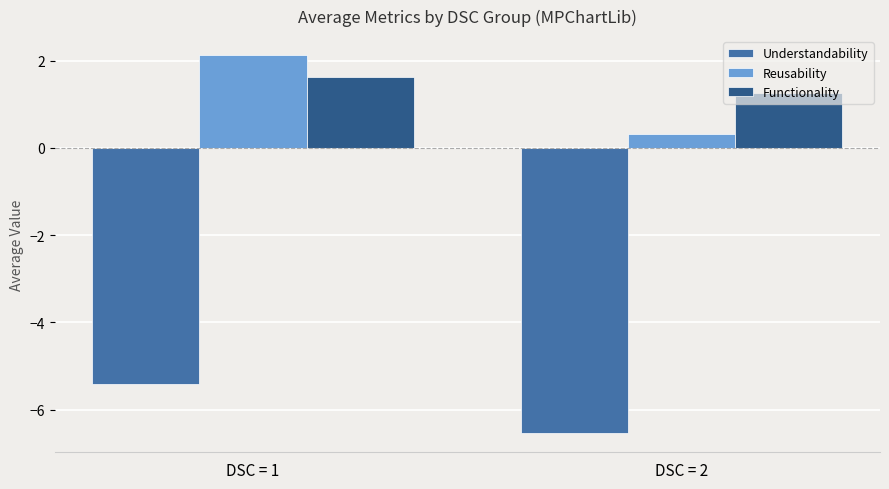

Reading right to left, transcribe all the data shown in this chart.

Understandability: -6.5	-5.4
Reusability: 0.3	2.1
Functionality: 1.3	1.6